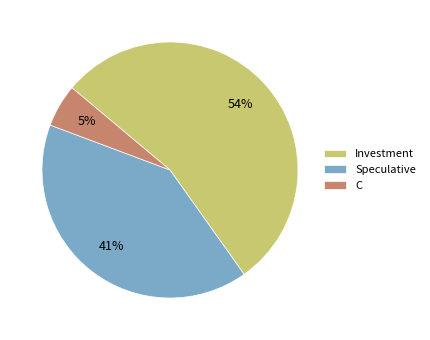

Does any single category account for the majority?

Yes